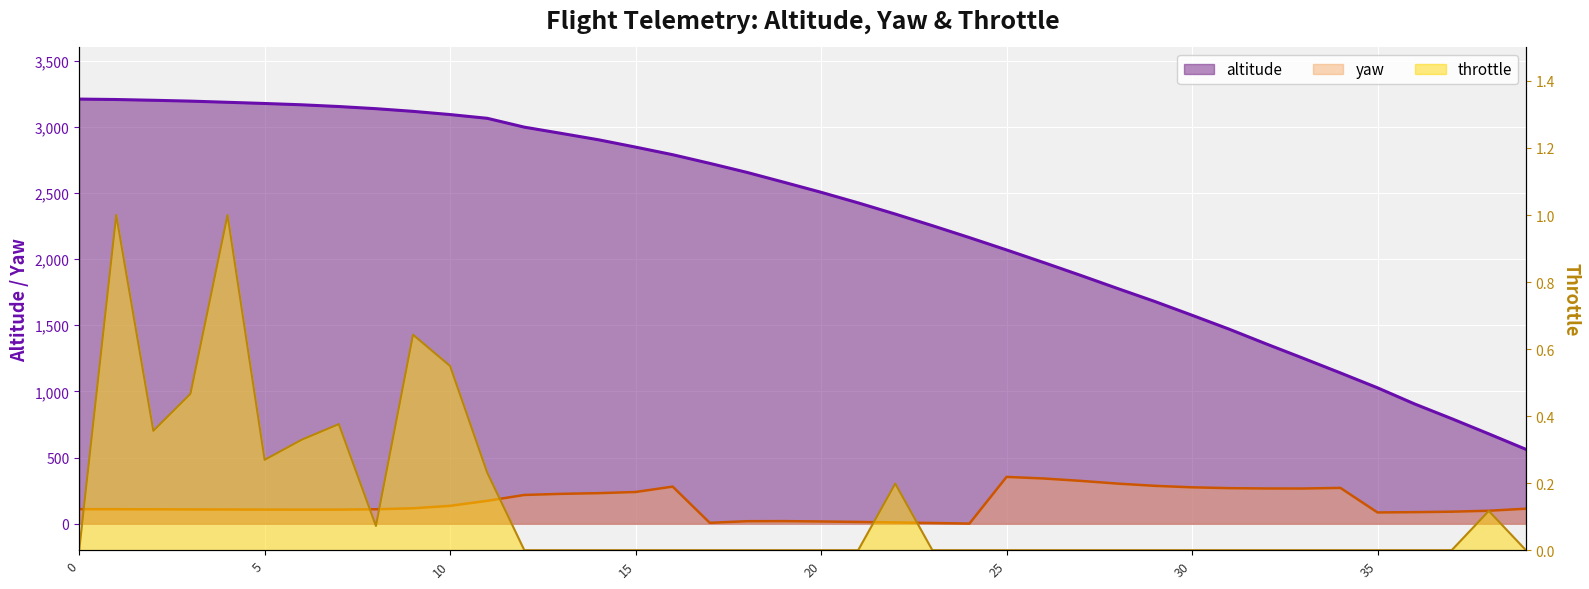

What is the total value across all series at 36?

992.8